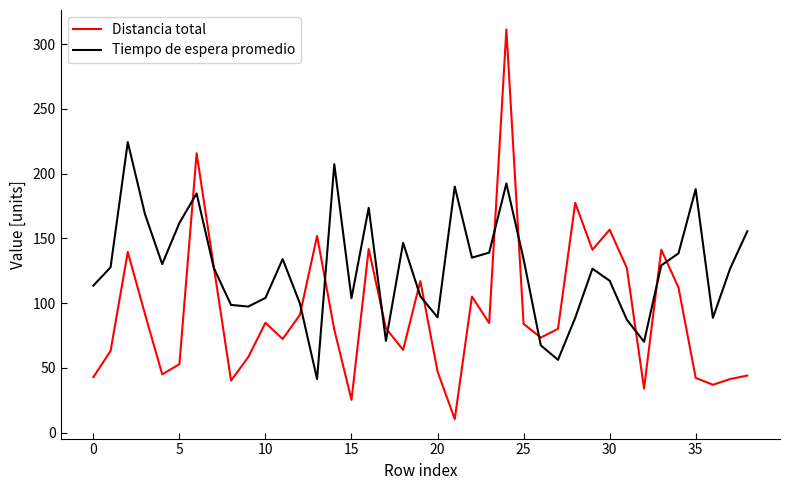

List the series in order of their peak value, highest first.

Distancia total, Tiempo de espera promedio